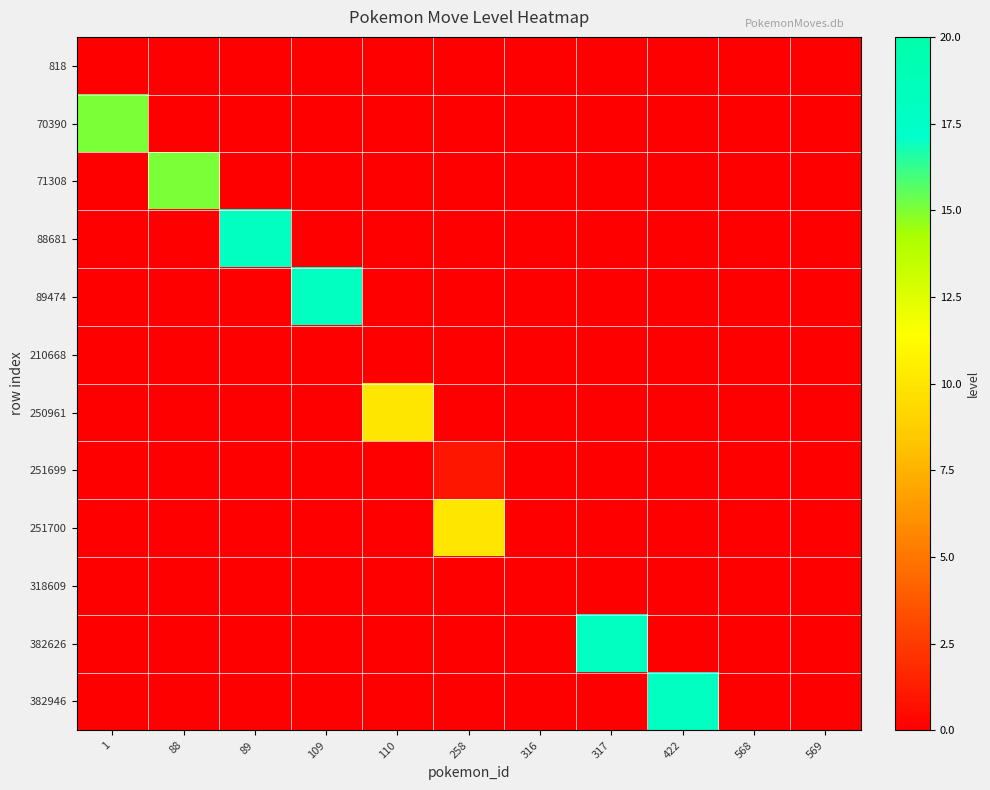

What is the spread (max minus min) of values at 109?

18